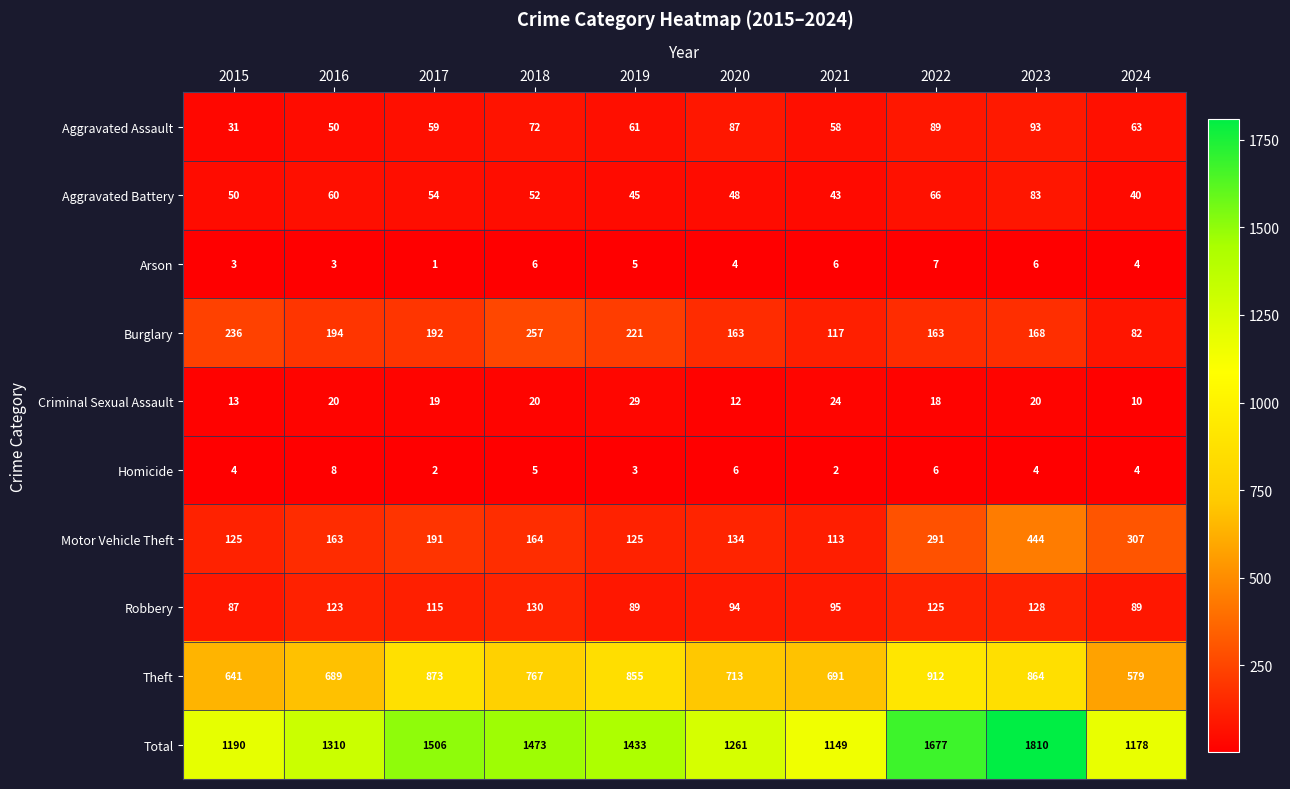

Which series has the largest total across all categories?

Total